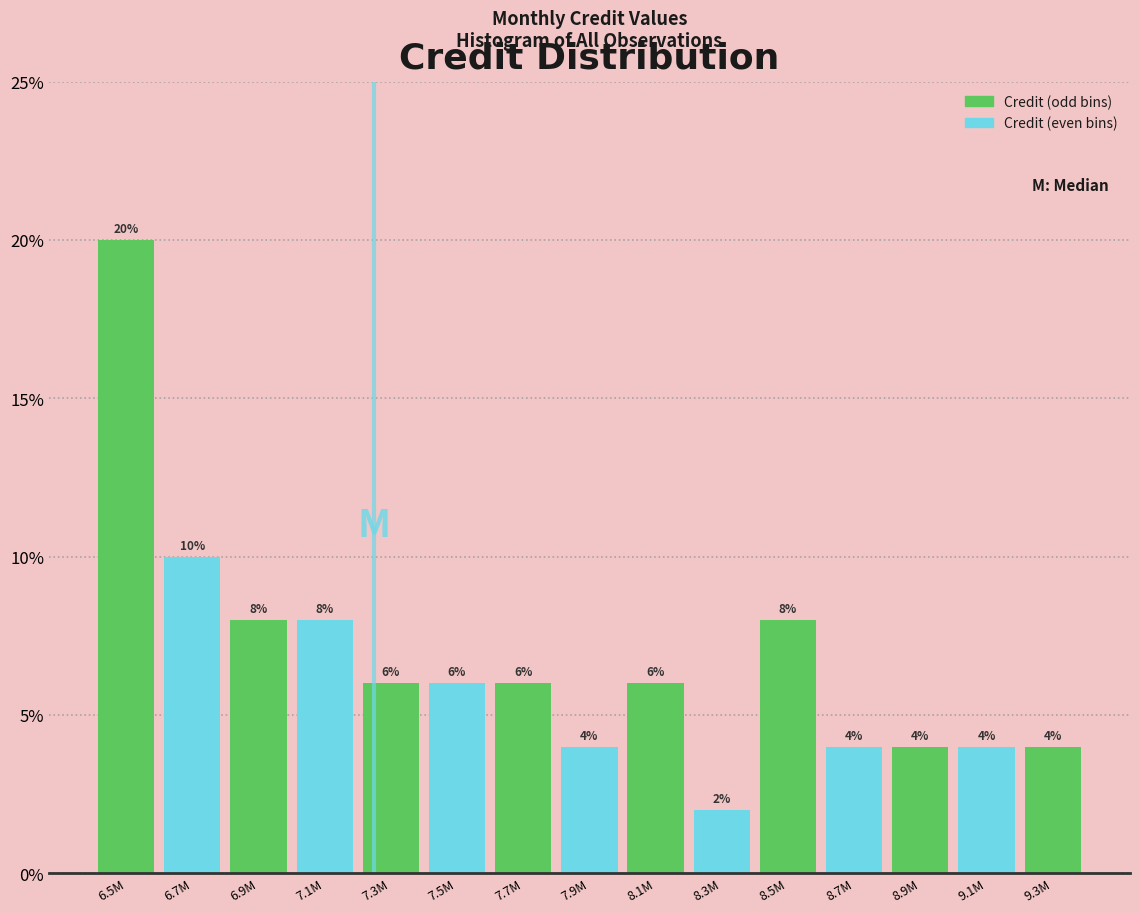

Reading left to right, transcribe all the data shown in this chart.

20	10	8	8	6	6	6	4	6	2	8	4	4	4	4